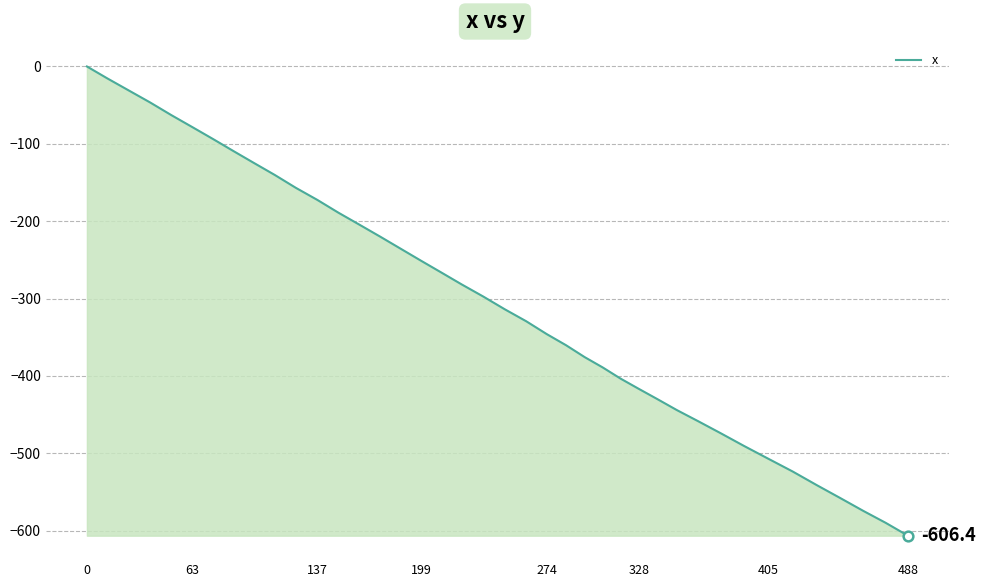

What is the smallest value displayed?

-606.4